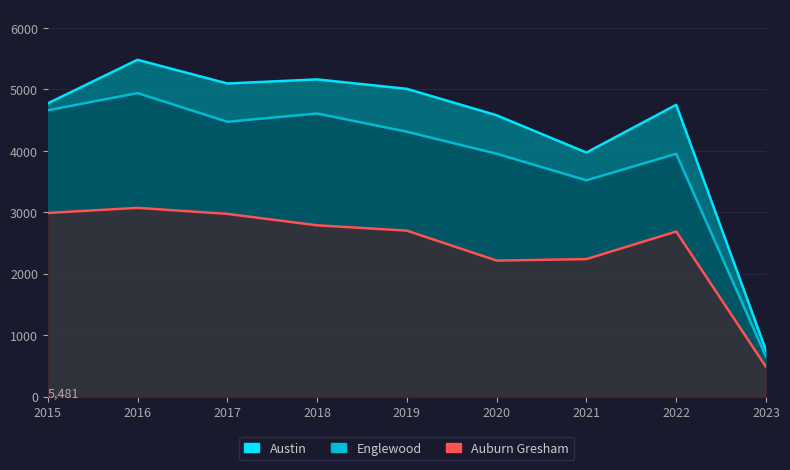

Reading left to right, transcribe all the data shown in this chart.

Austin: 4771	5481	5095	5162	5008	4578	3971	4748	750
Englewood: 4659	4939	4472	4607	4310	3952	3519	3951	648
Auburn Gresham: 2988	3071	2973	2787	2700	2213	2237	2686	483